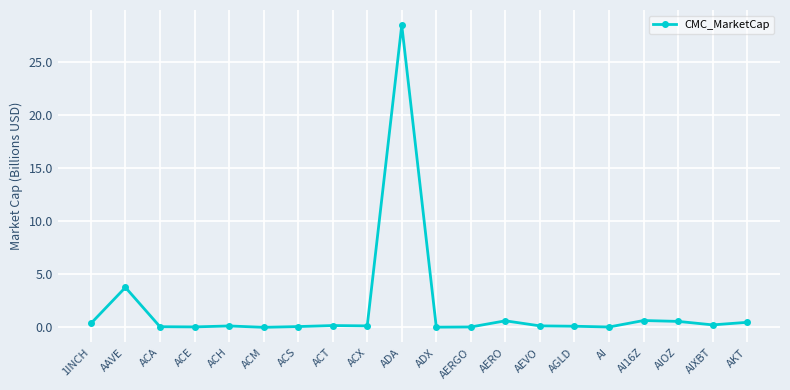

Which has a higher value, ACT or AAVE?

AAVE